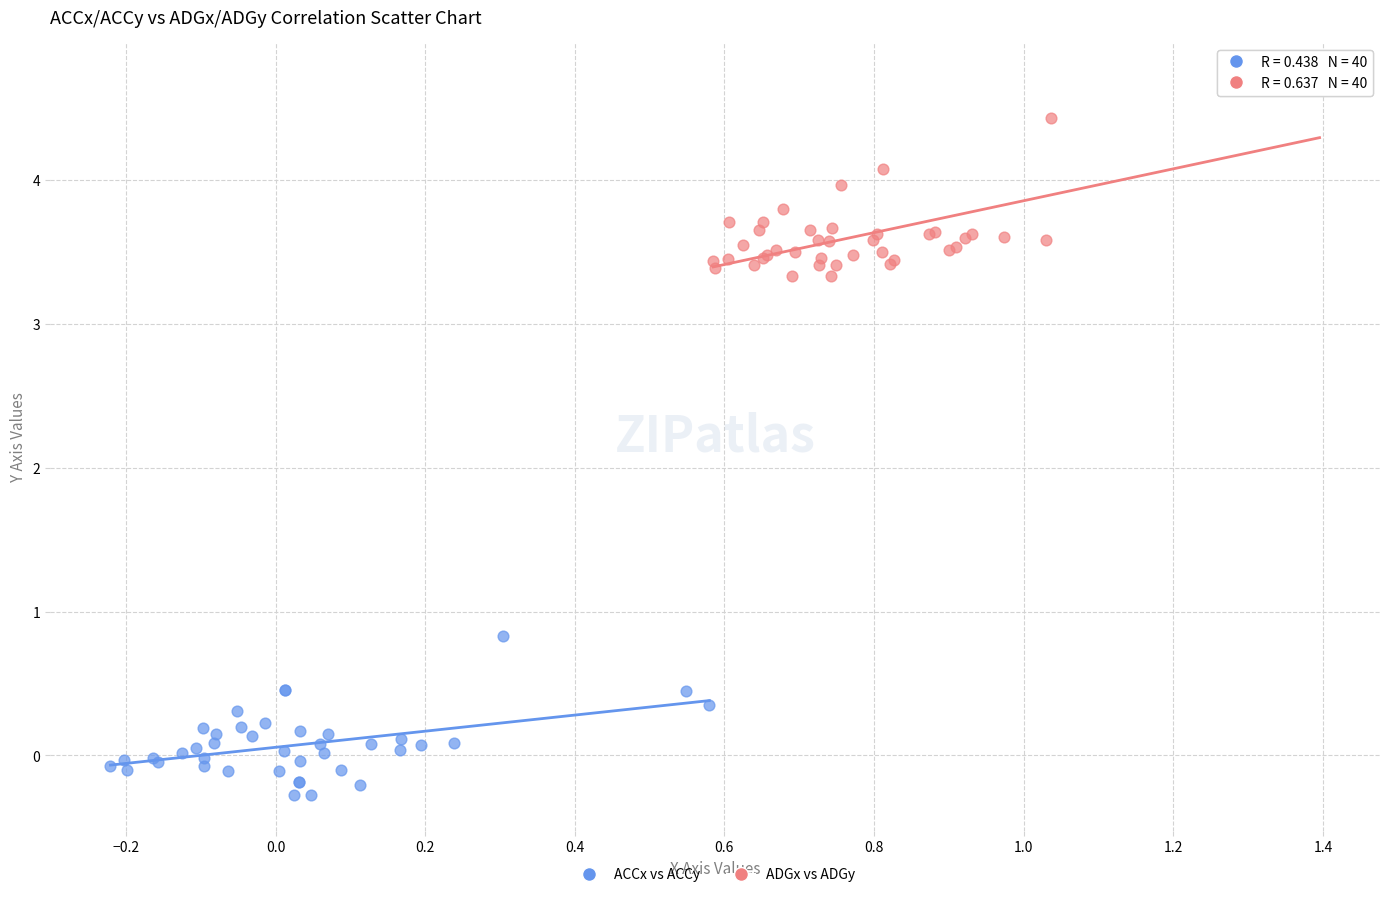

Which series reaches the minimum Y coordinate?

ACCx vs ACCy